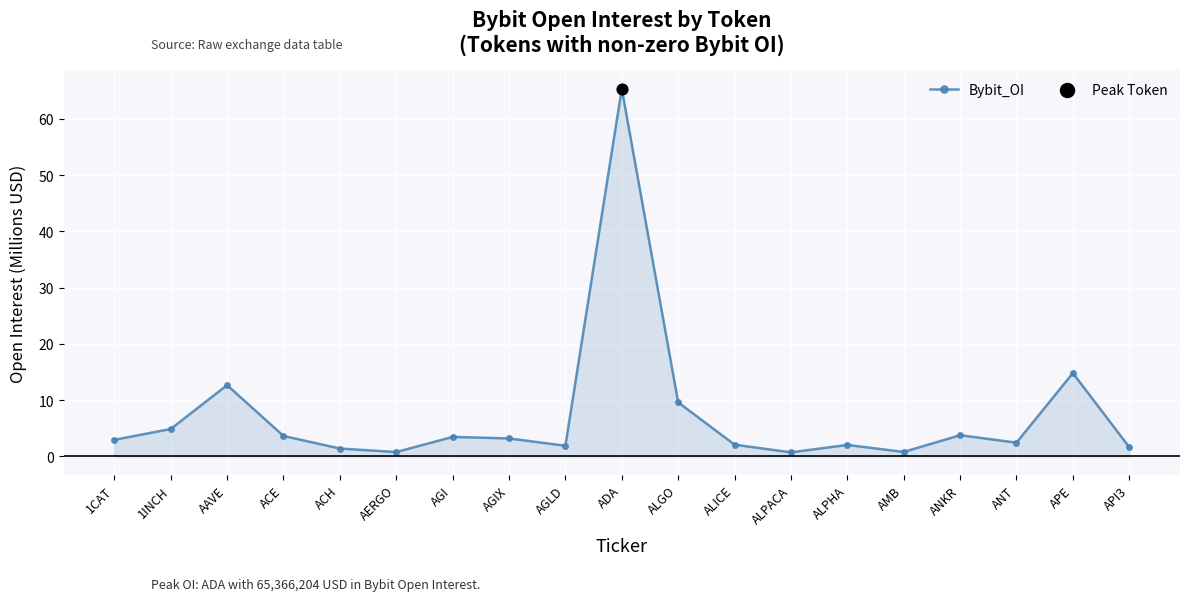

What is the ratio of the value at APE to the value at 1CAT?

5.0